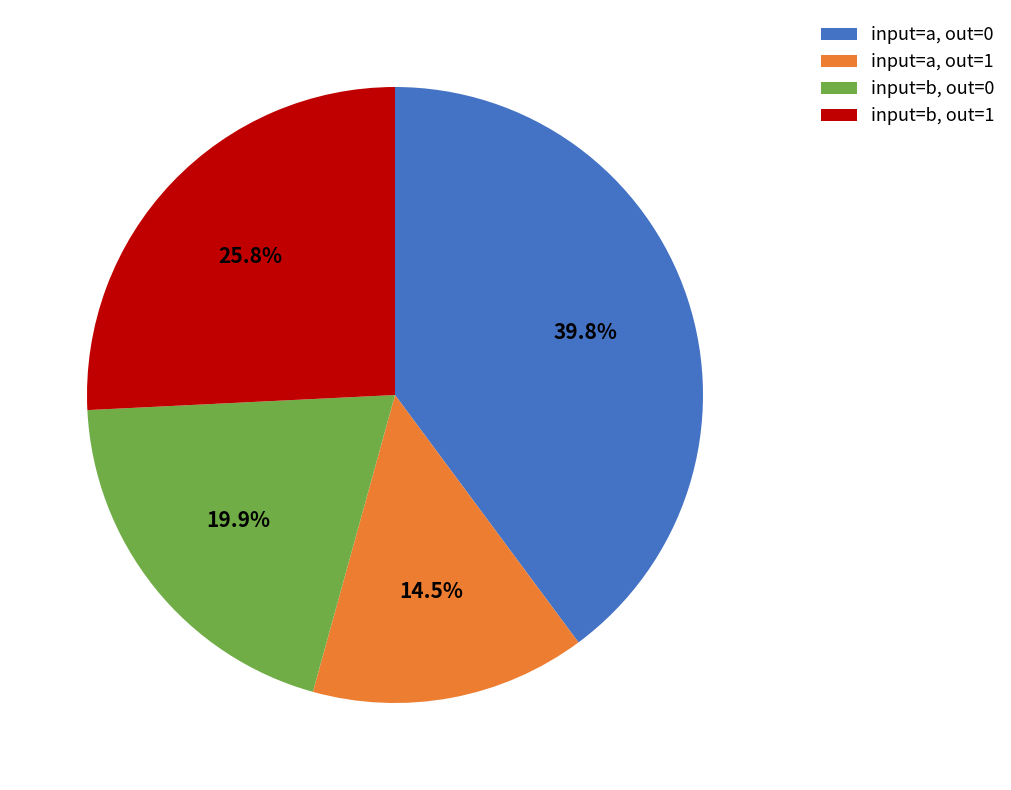

Which slice is the largest?

input=a, out=0